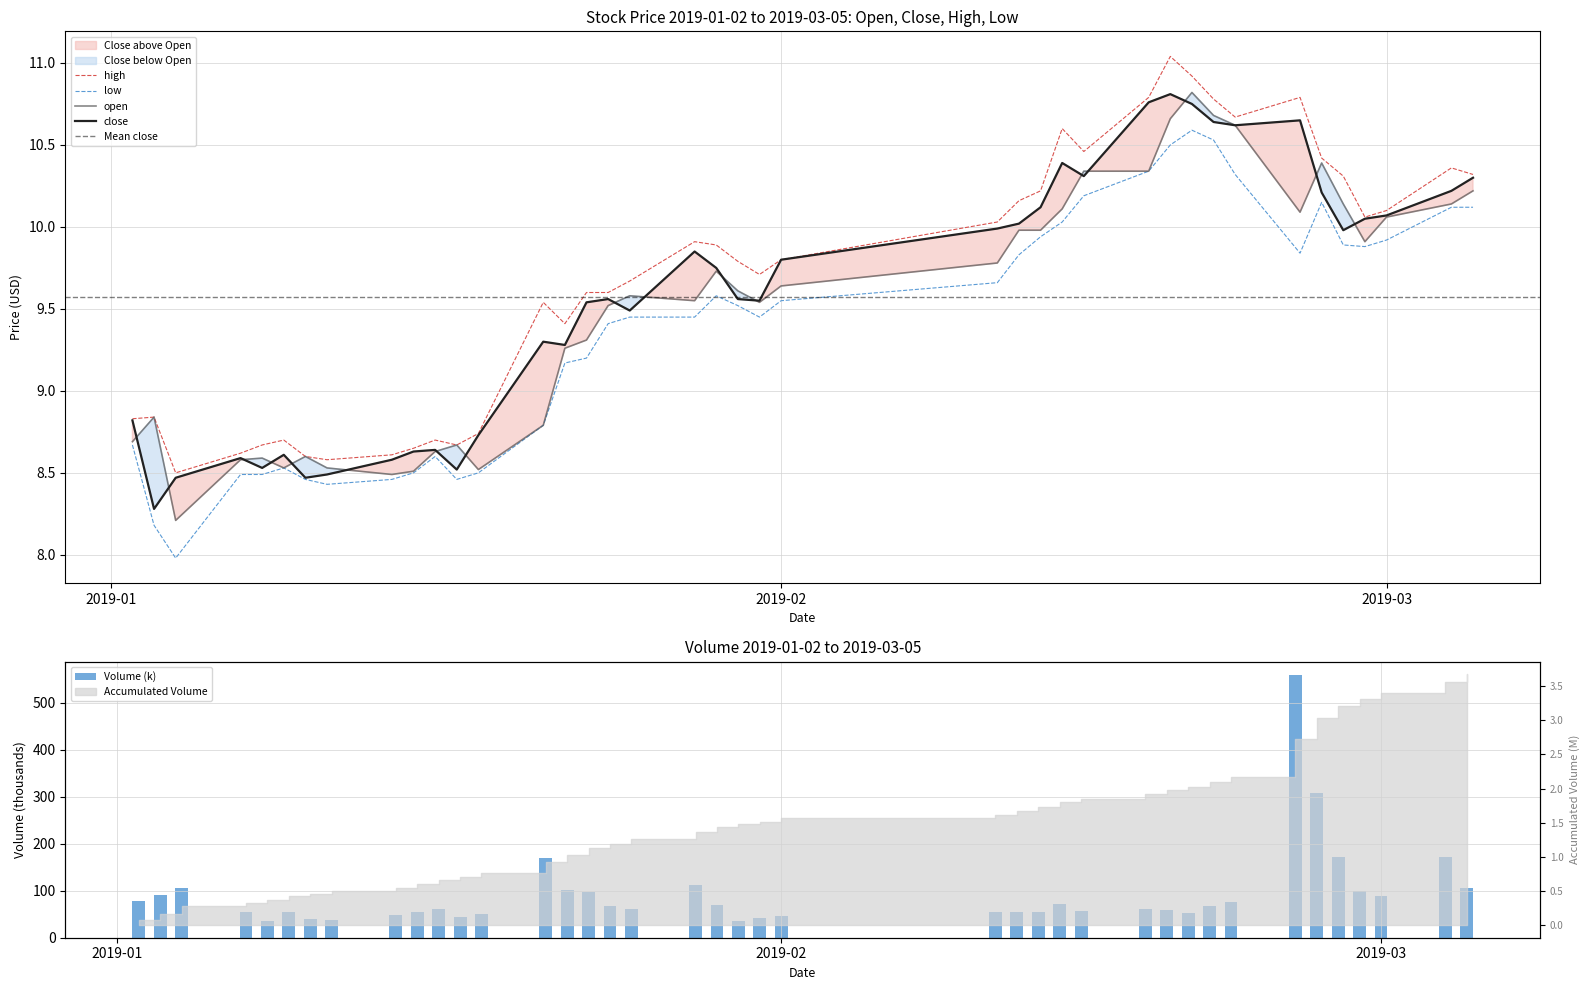

How many groups of bars are there?

40